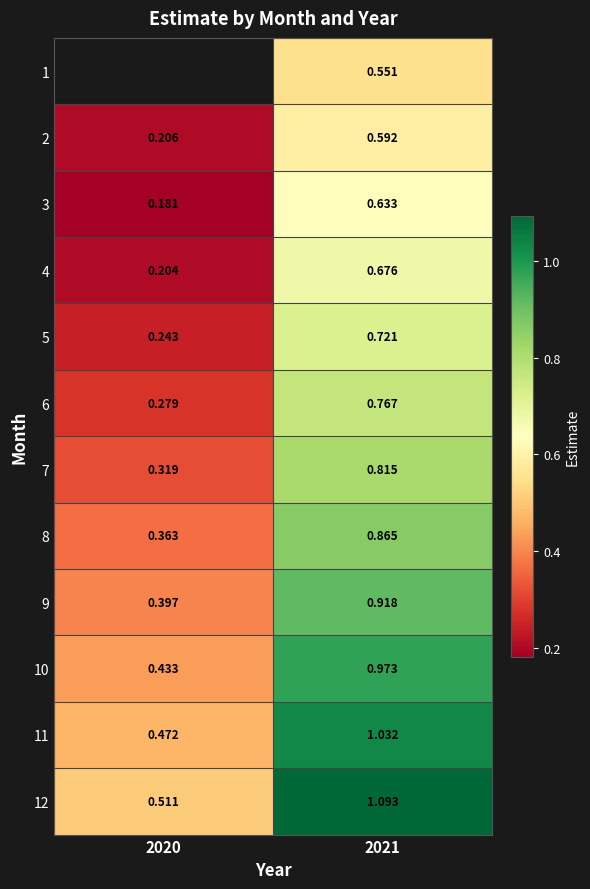

At which label is 2 closest to 0?

2020